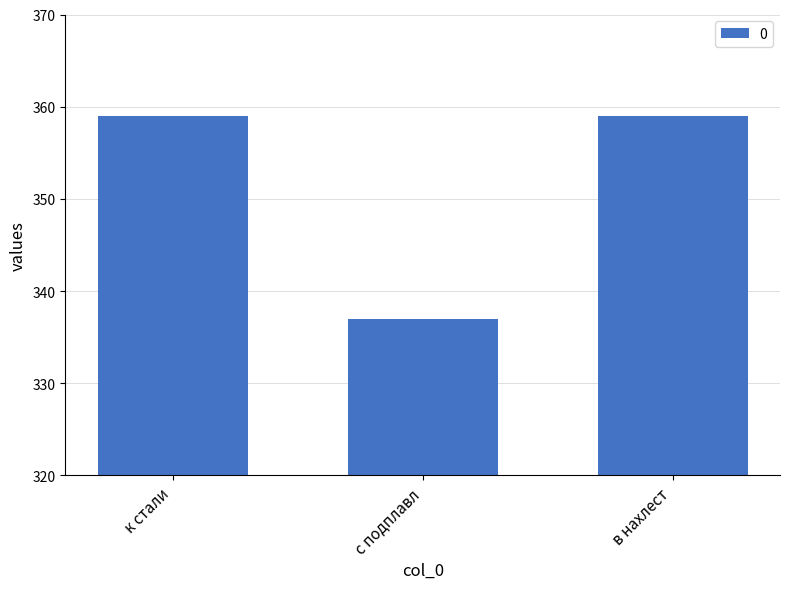

The chart shows a value of 337 at с подплавл. True or false?

True